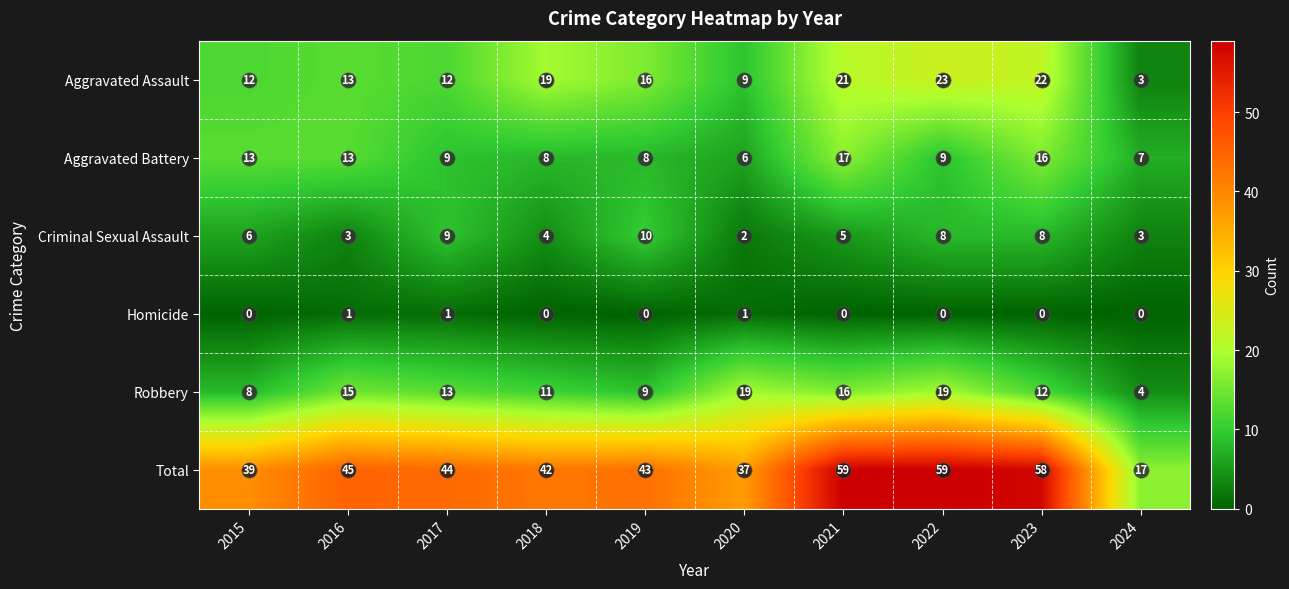

What is the total value across all series at 2023?

116